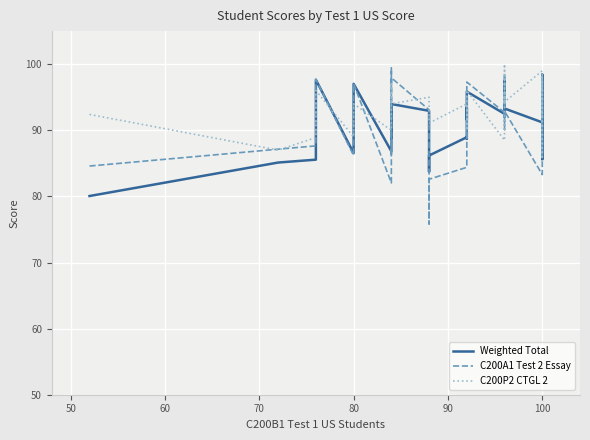

How many values in the C200A1 Test 2 Essay series exceed 93?

20